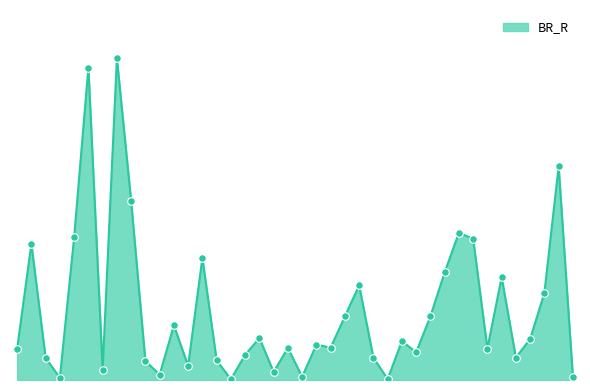

Does the chart have visible grid lines?

No